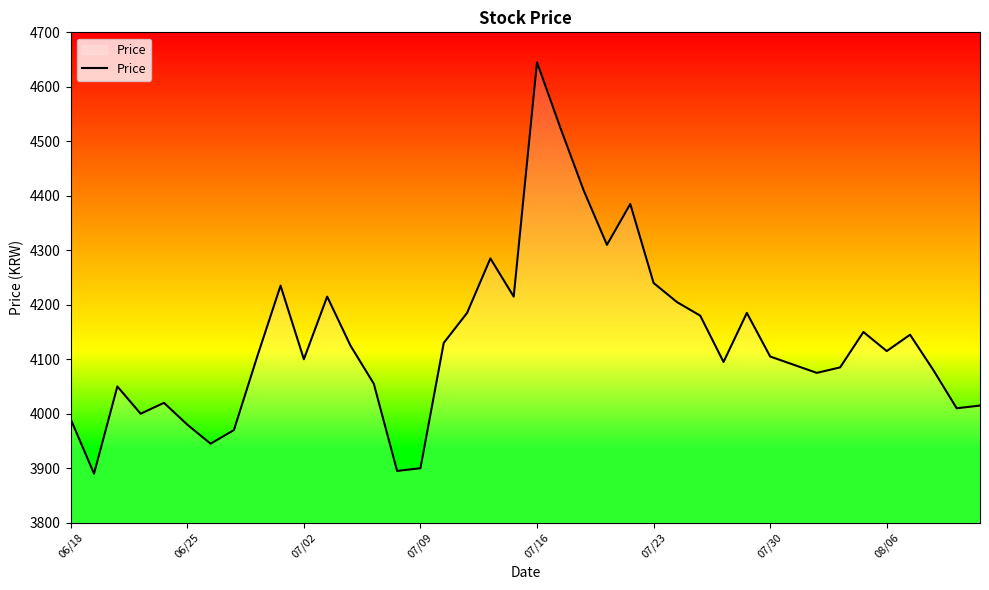

What is the greatest value displayed?

4645